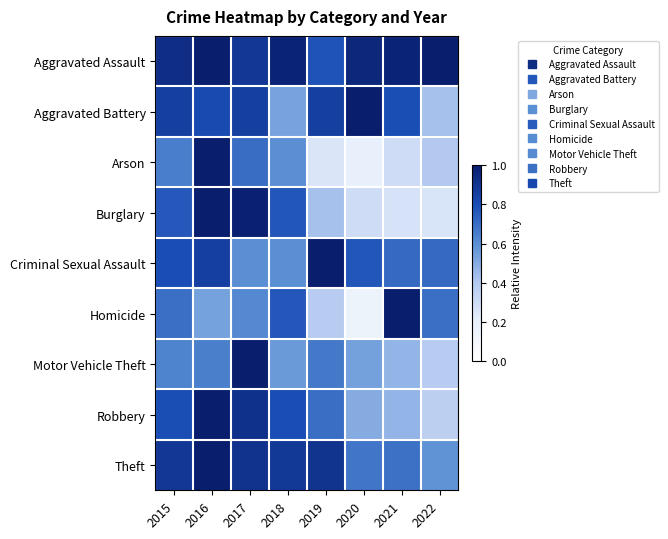

Between 2021 and 2015, which is larger?

2021